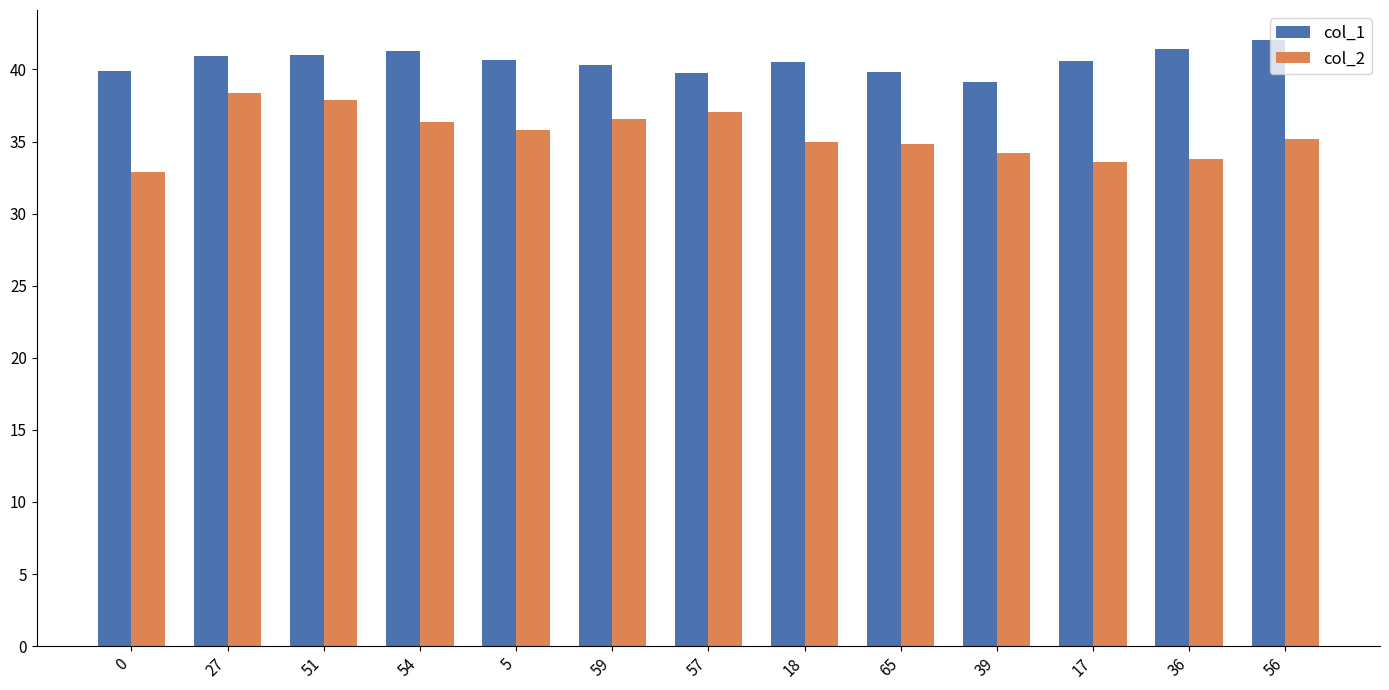

What is the difference between the highest and lowest values at 57?

2.7